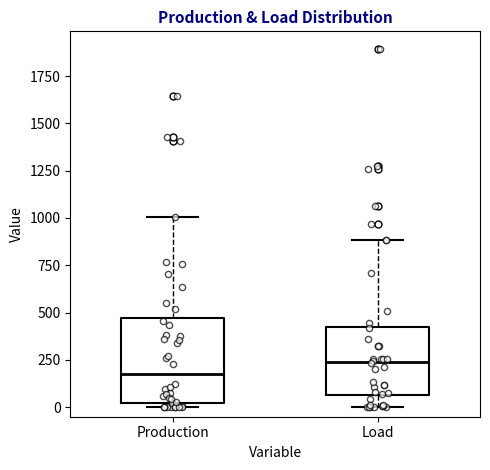

Where does the lower whisker of the box for Load end on the y-axis? The values are not printed on the chart, so give them approximately, as read against the axis.

0